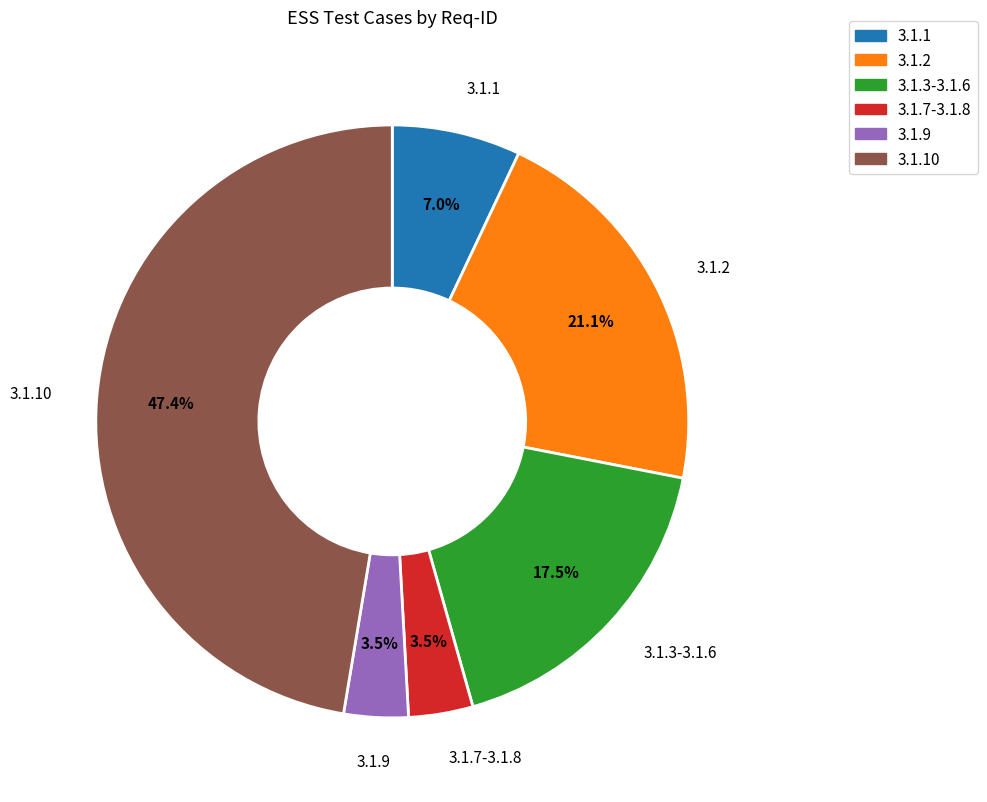

Does any single category account for the majority?

No